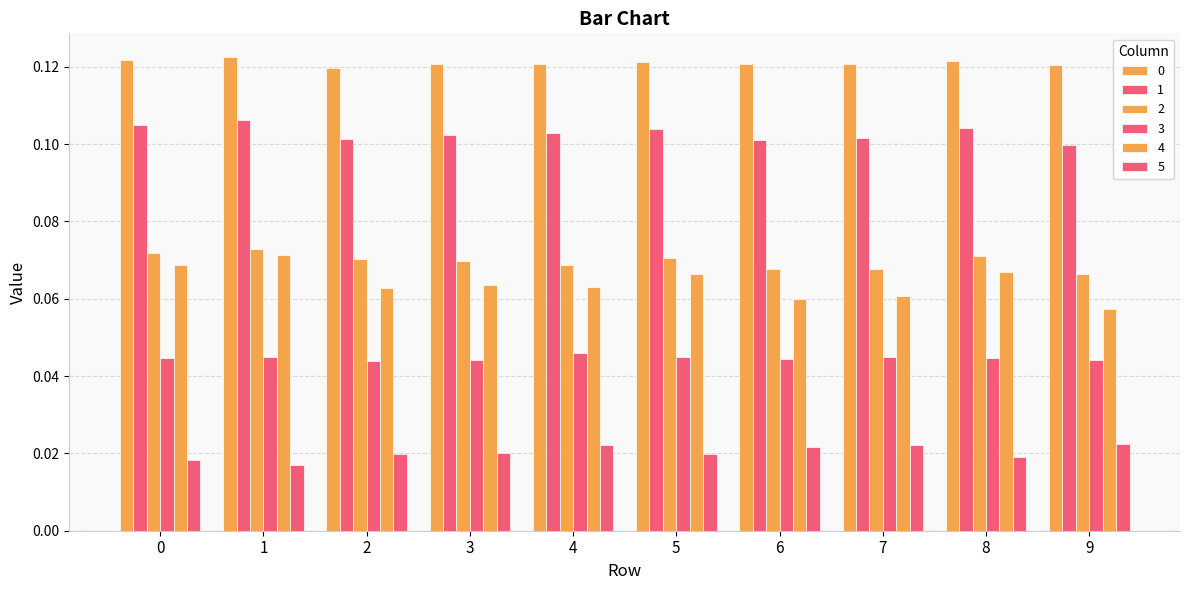

What is the maximum value for 0?

0.1